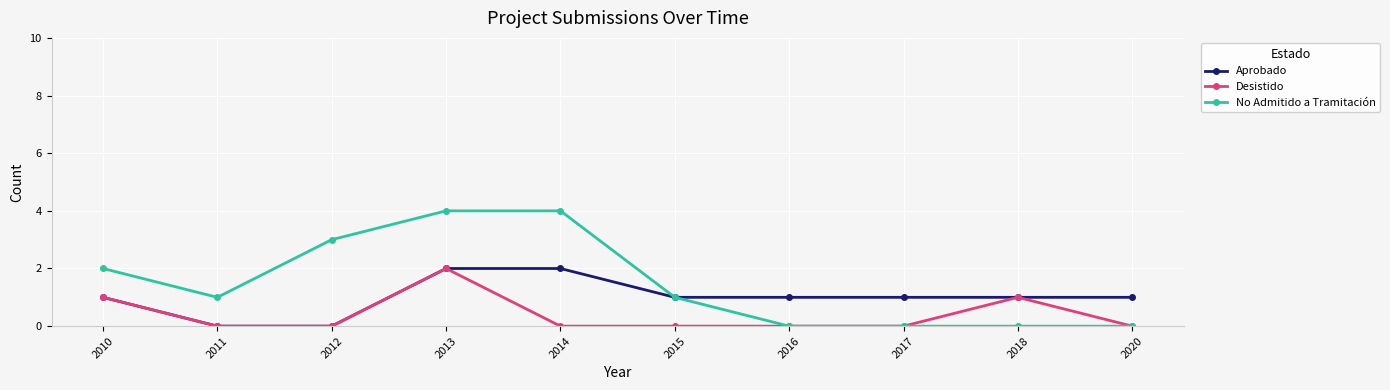

What is the spread (max minus min) of values at 2011?

1